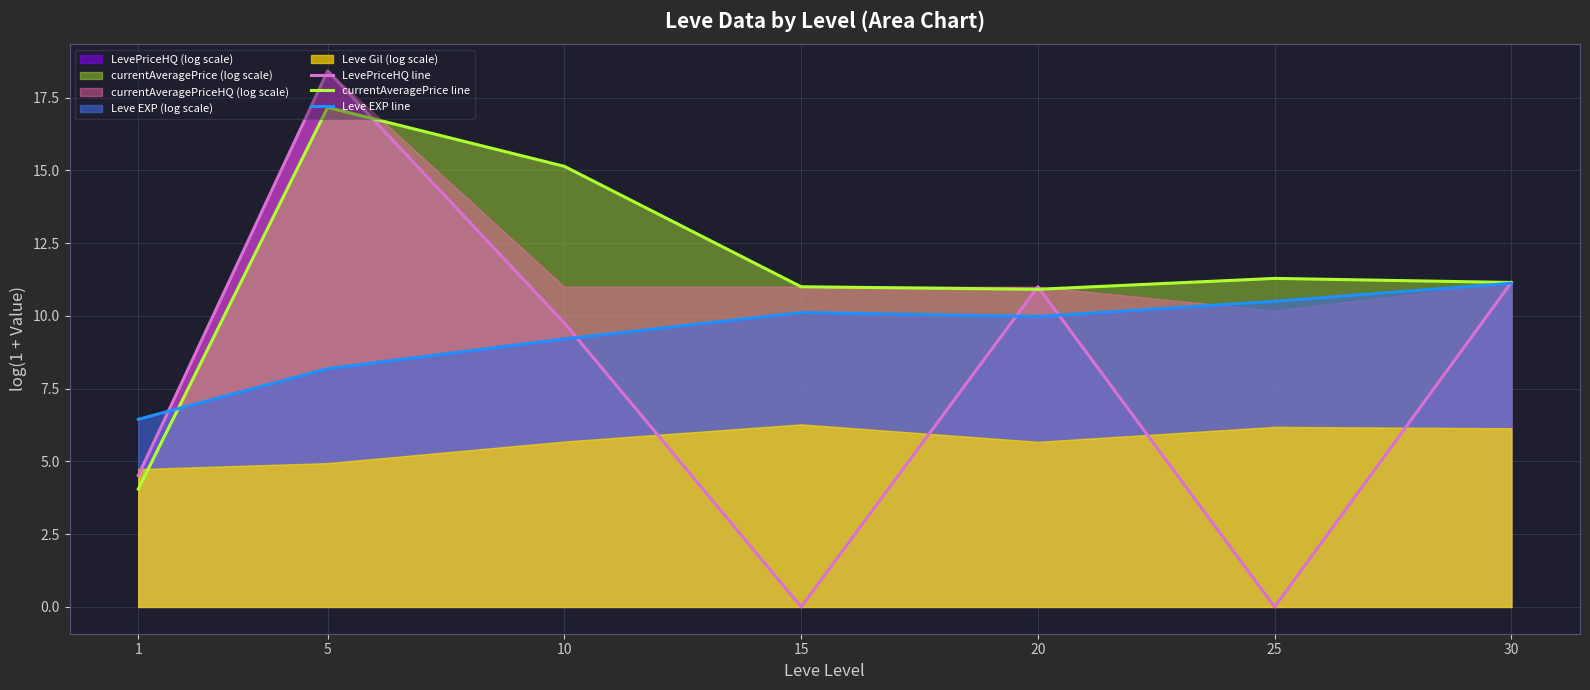

Rank the series by their maximum value, from highest to lowest.

LevePriceHQ line, currentAveragePrice line, Leve EXP line